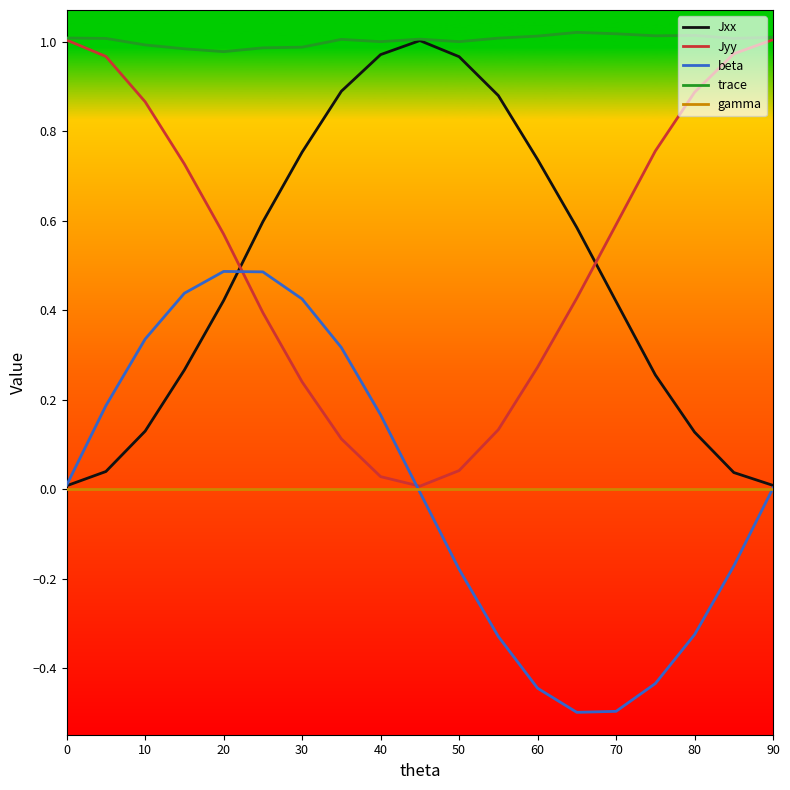

What is the minimum value shown in the chart?

-0.5